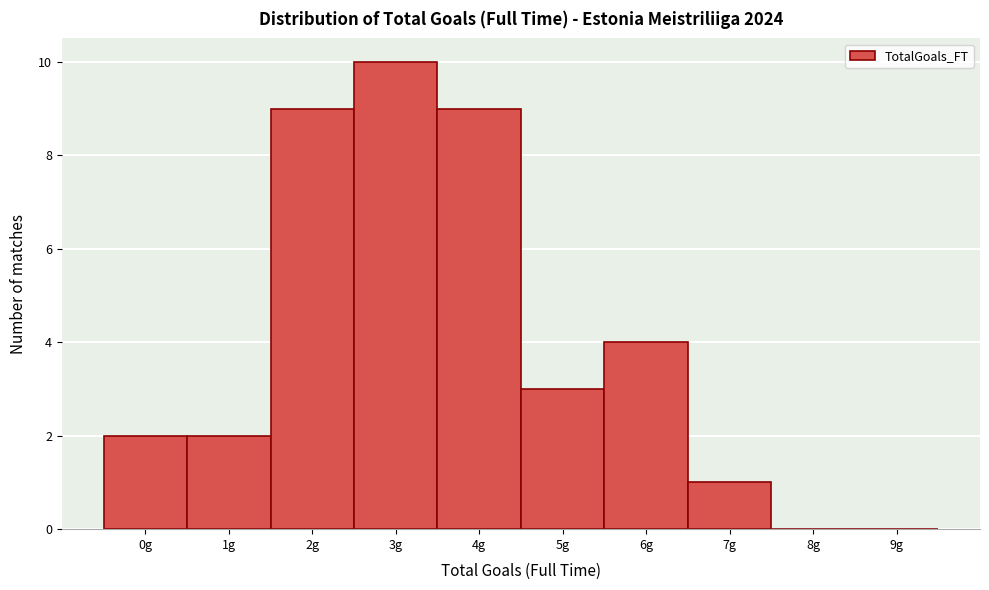

Reading left to right, what are all the values shown in this chart?

0g=2	1g=2	2g=9	3g=10	4g=9	5g=3	6g=4	7g=1	8g=0	9g=0